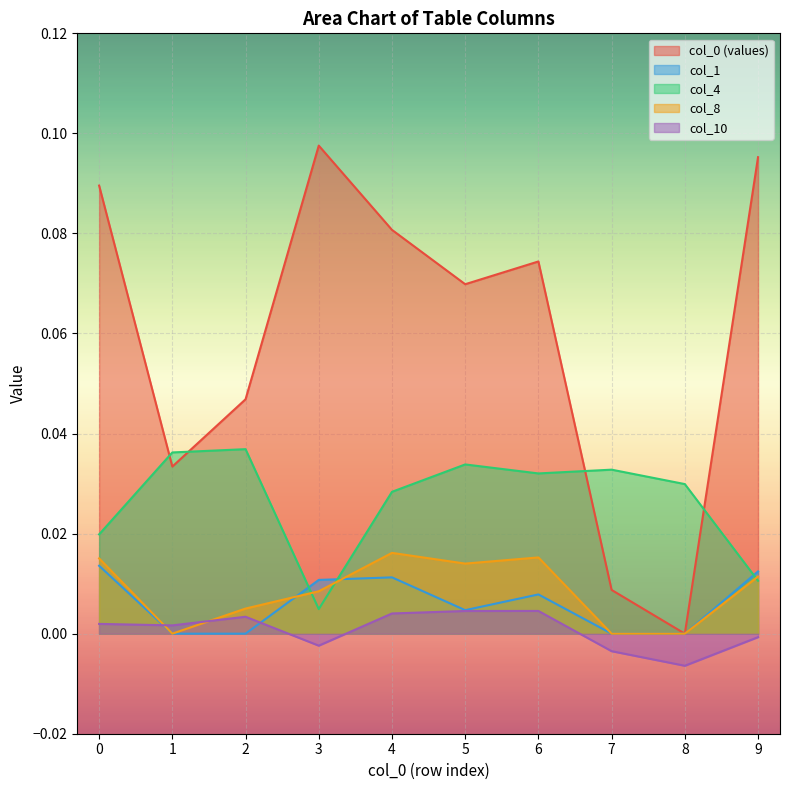

True or false: col_10 and col_0_vals intersect in this chart.

False